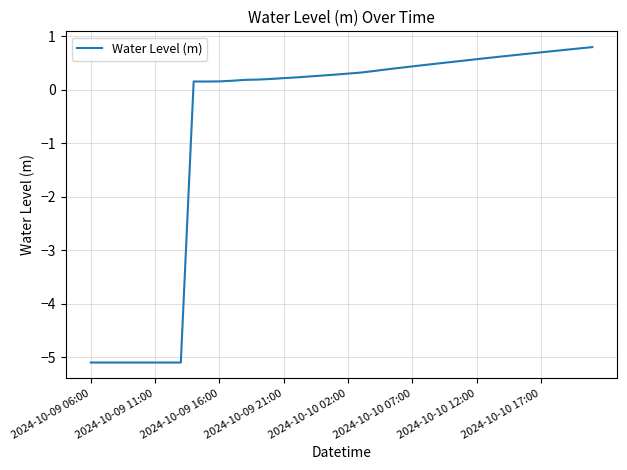

How many negative values are there?

8